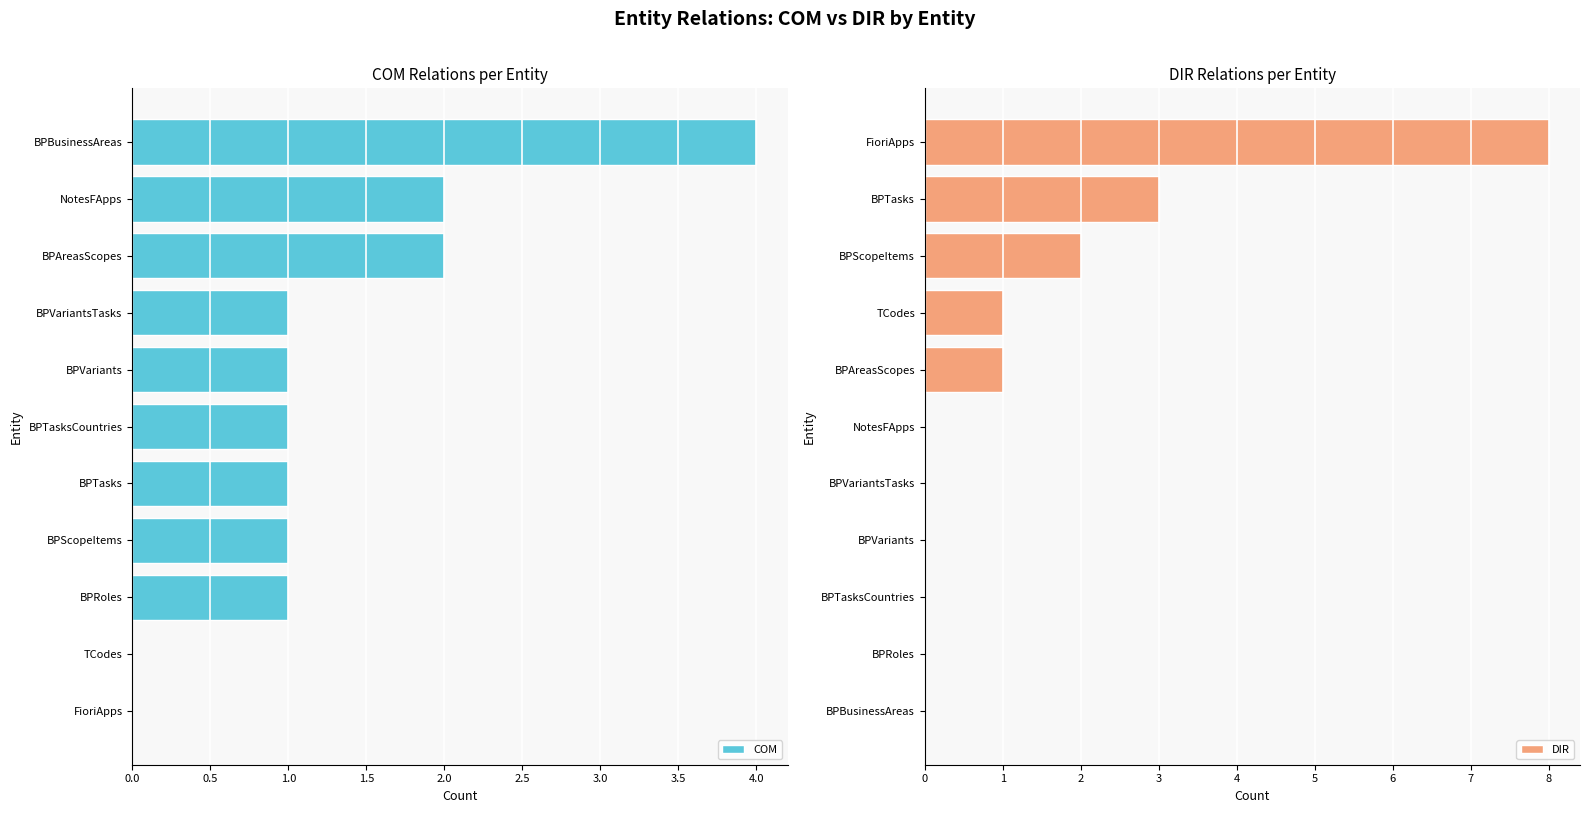

How many bars are there in total?

22